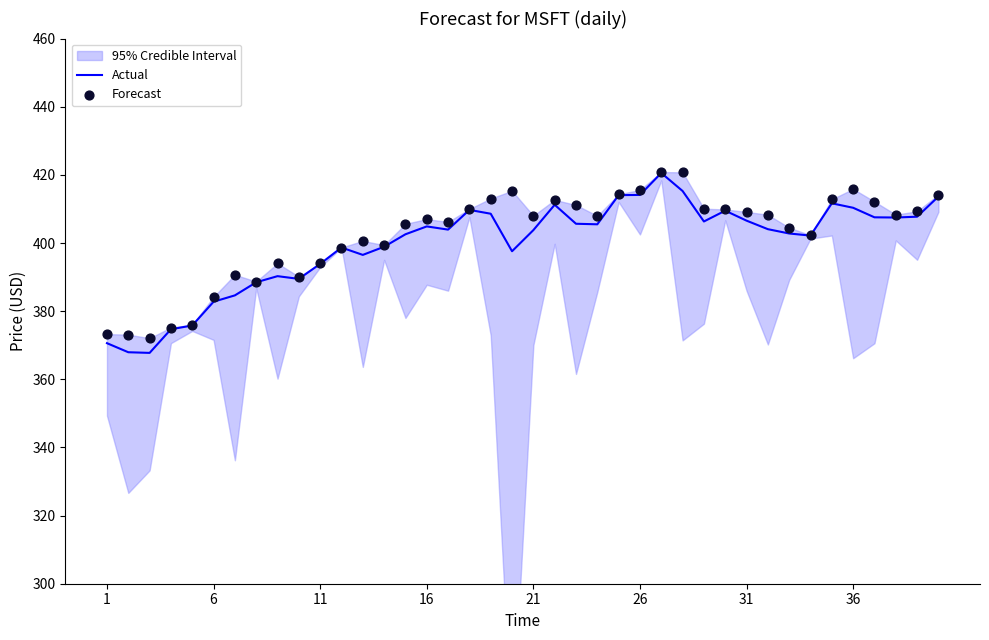

At how many categories does at least one series exceed 420?

2